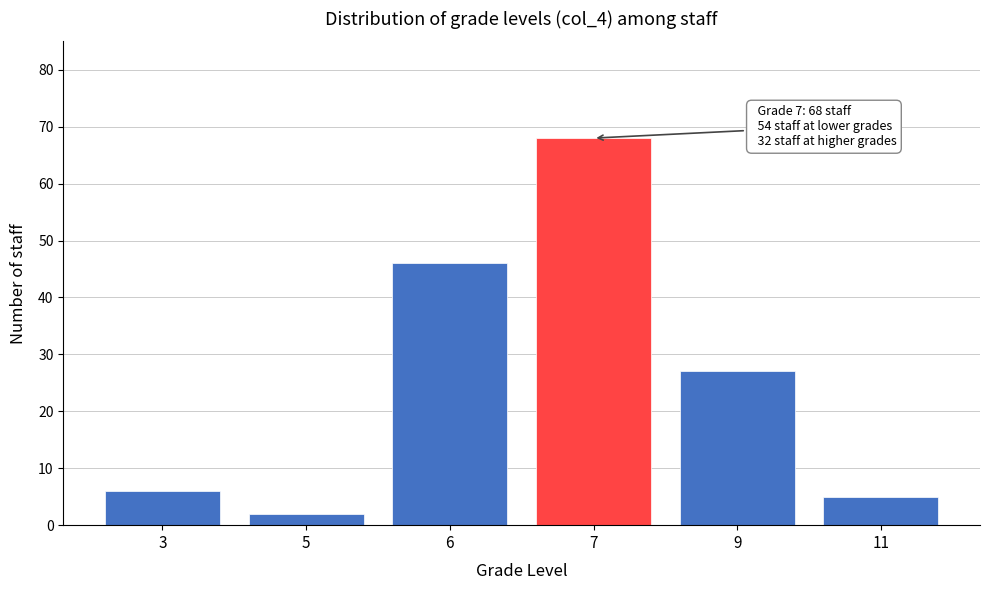

Reading left to right, extract all data points from this chart.

6	2	46	68	27	5